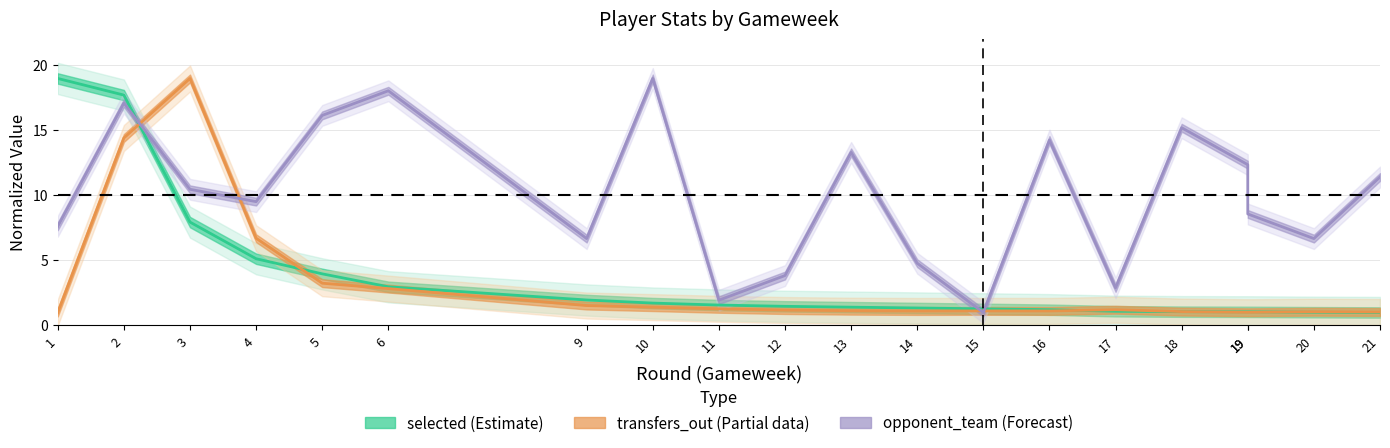

Reading right to left, extract all data points from this chart.

selected: 21=1.0	20=1.0	19=1.1	19=1.1	18=1.1	17=1.1	16=1.2	15=1.3	14=1.3	13=1.4	12=1.5	11=1.6	10=1.7	9=2.0	6=3.0	5=4.0	4=5.1	3=8.0	2=17.7	1=19.0
transfers_out: 21=1.0	20=1.1	19=1.0	19=1.0	18=1.1	17=1.2	16=1.1	15=1.1	14=1.1	13=1.1	12=1.2	11=1.3	10=1.4	9=1.5	6=2.8	5=3.3	4=6.7	3=19.0	2=14.4	1=1.0
opponent_team: 21=11.4	20=6.7	19=8.6	19=12.4	18=15.2	17=2.9	16=14.3	15=1.0	14=4.8	13=13.3	12=3.8	11=1.9	10=19.0	9=6.7	6=18.1	5=16.2	4=9.5	3=10.5	2=17.1	1=7.6